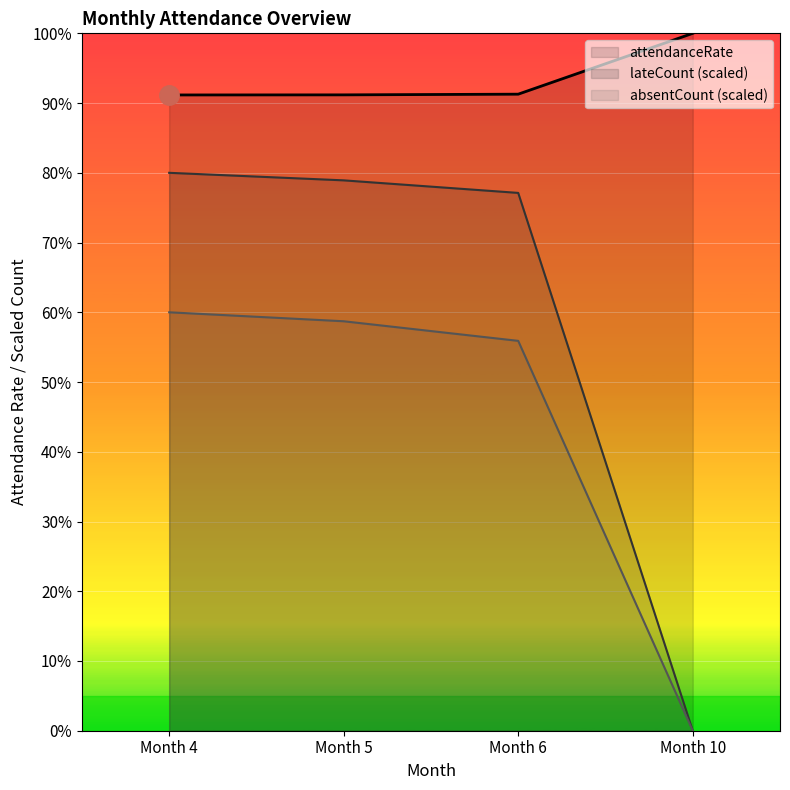

The value of lateCount (scaled) at Month 6 is 112.9. True or false?

False